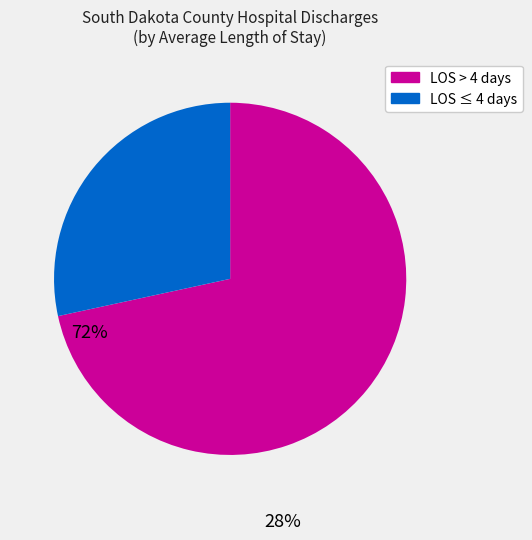

Is there any slice that represents more than half of the pie?

Yes